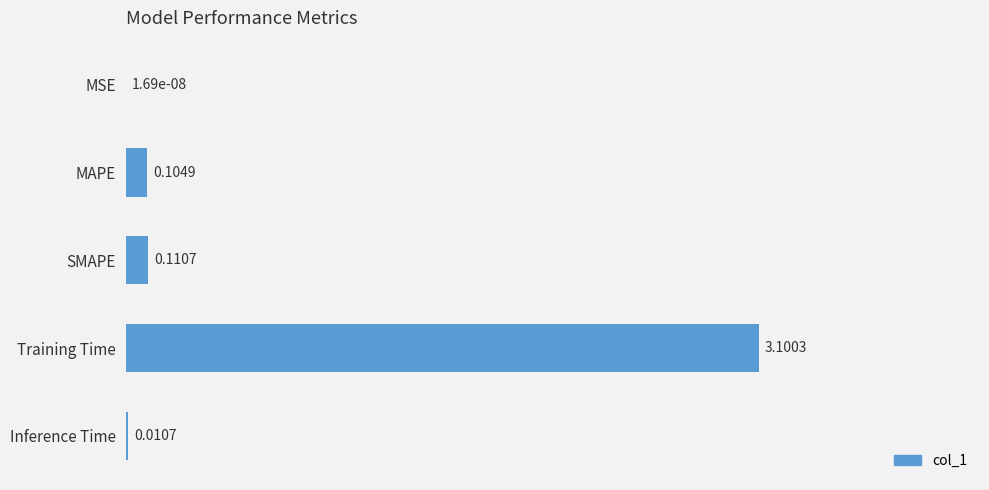

Which has a higher value, Training Time or SMAPE?

Training Time